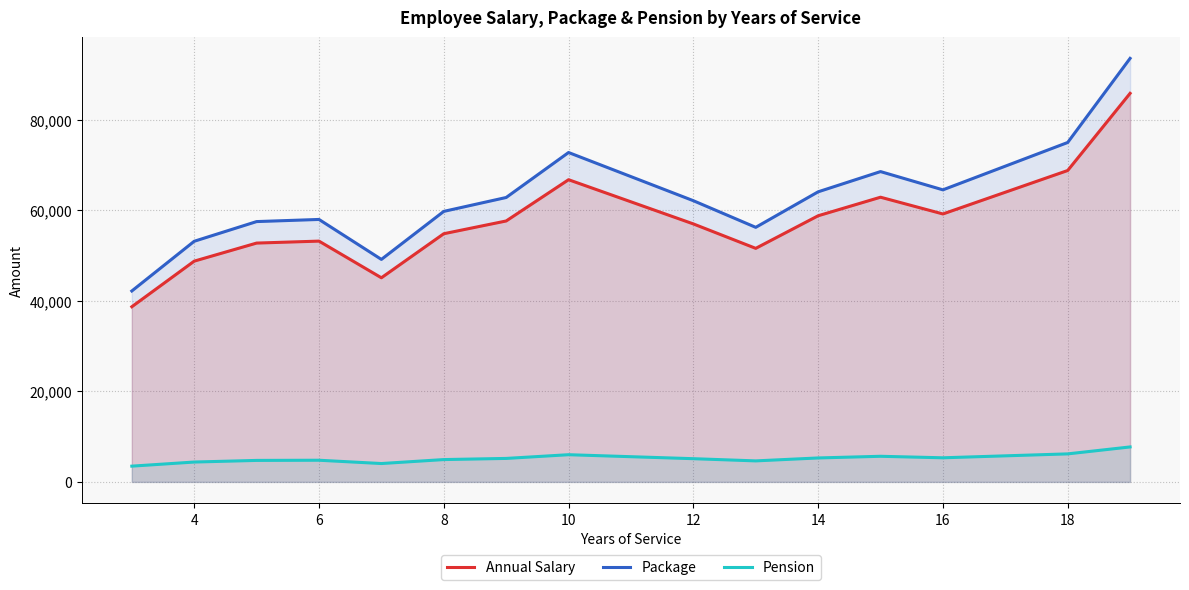

What is the highest value of the Pension series?

7726.5